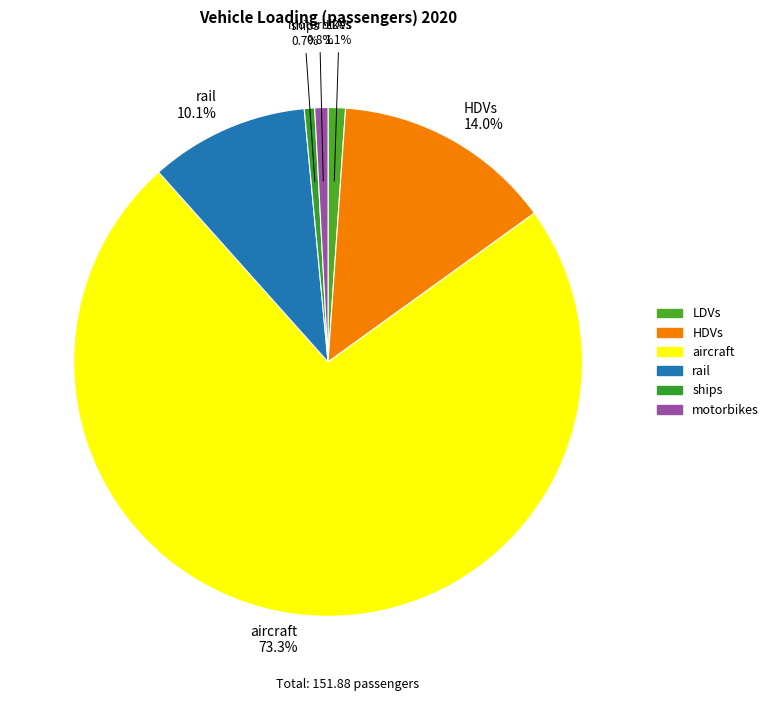

Which slice is the smallest?

ships